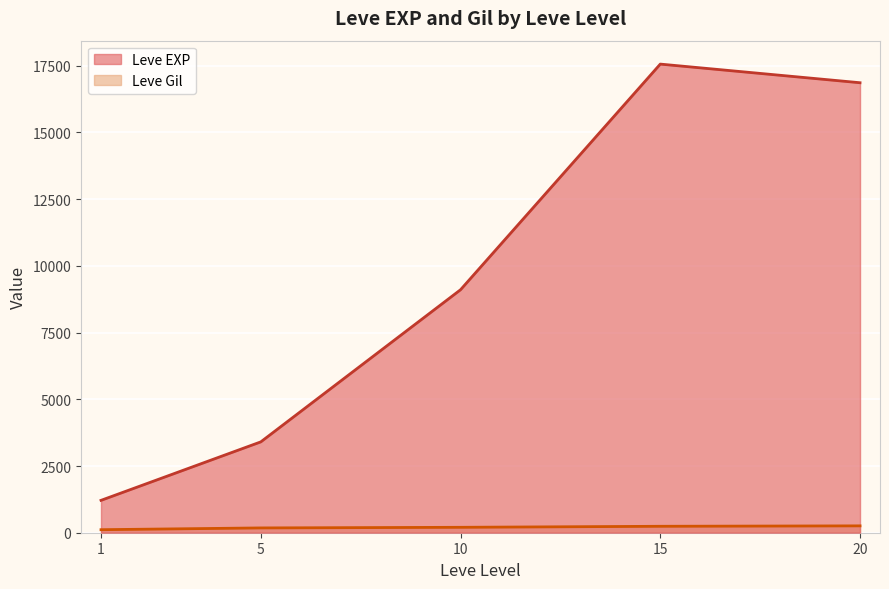

What is the maximum value shown in the chart?

17563.3